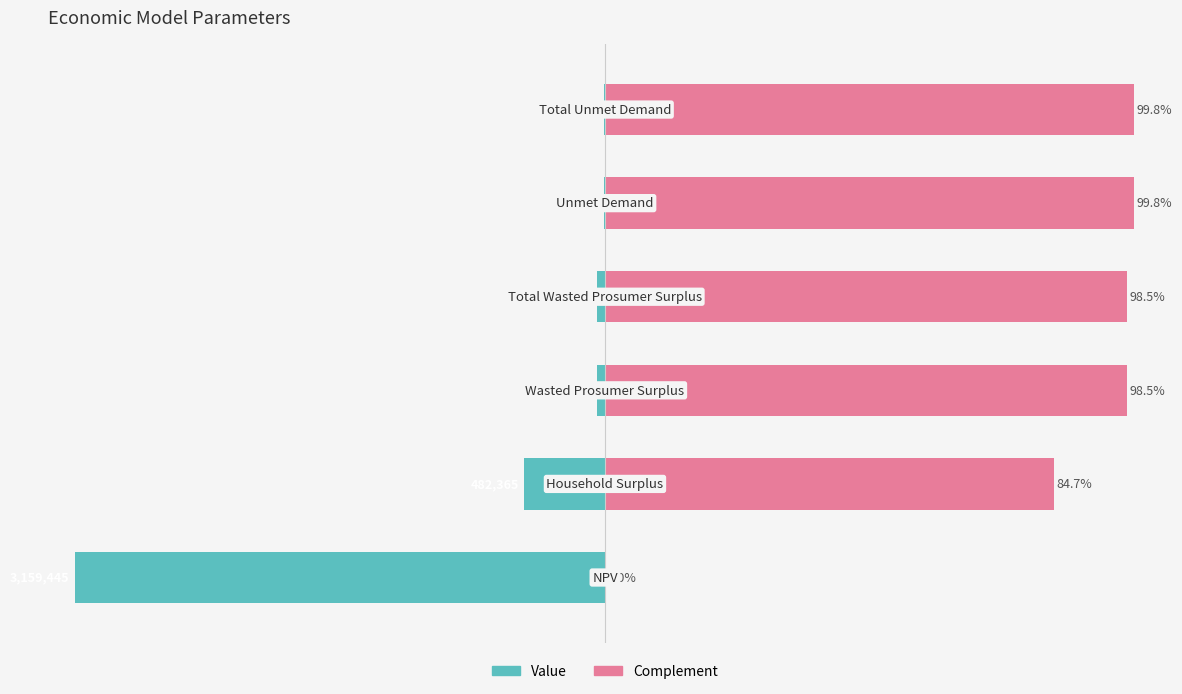

Rank the series by their maximum value, from lowest to highest.

Value, Complement